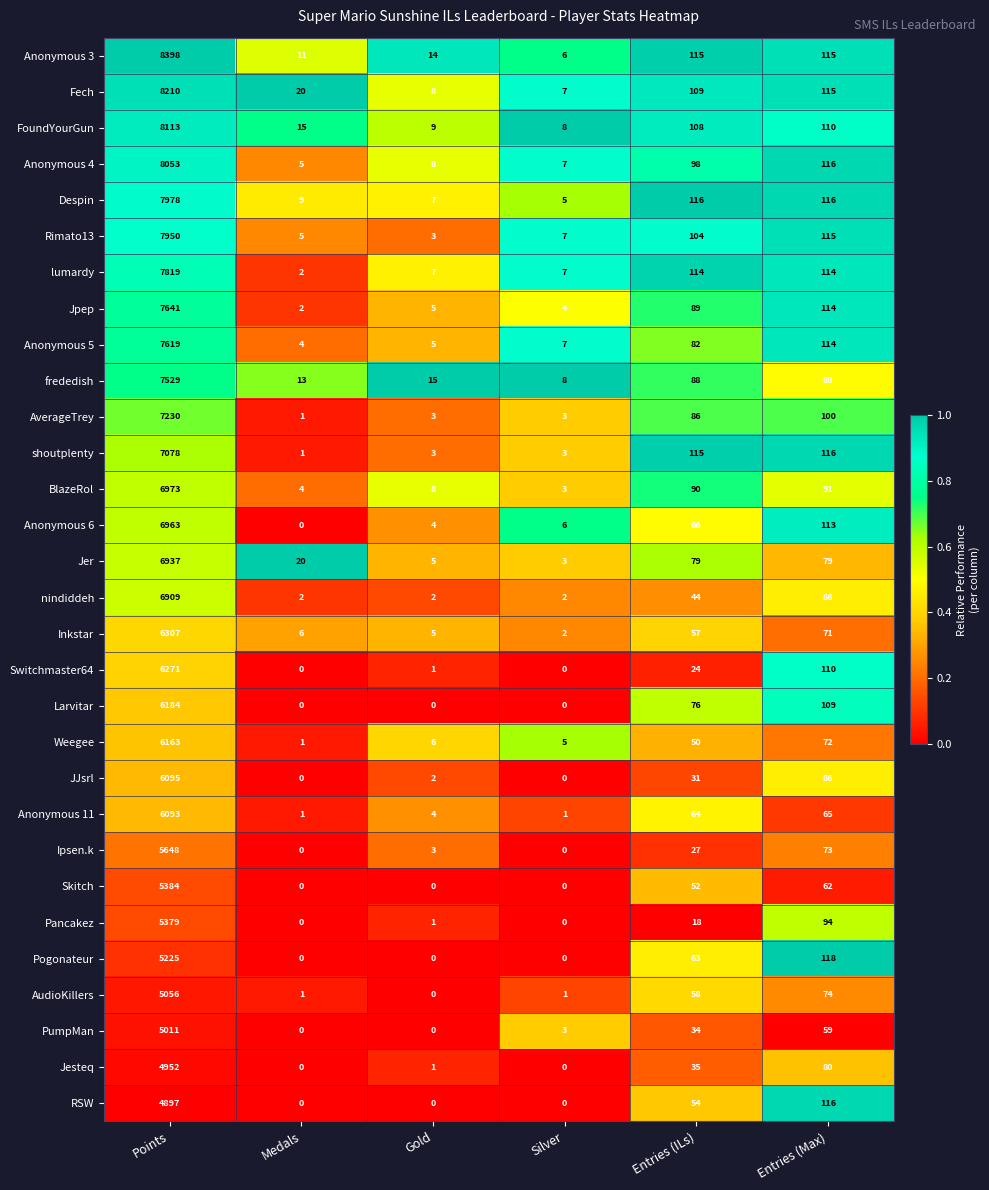

Between Medals and Entries (ILs), which series saw the biggest shift?

shoutplenty